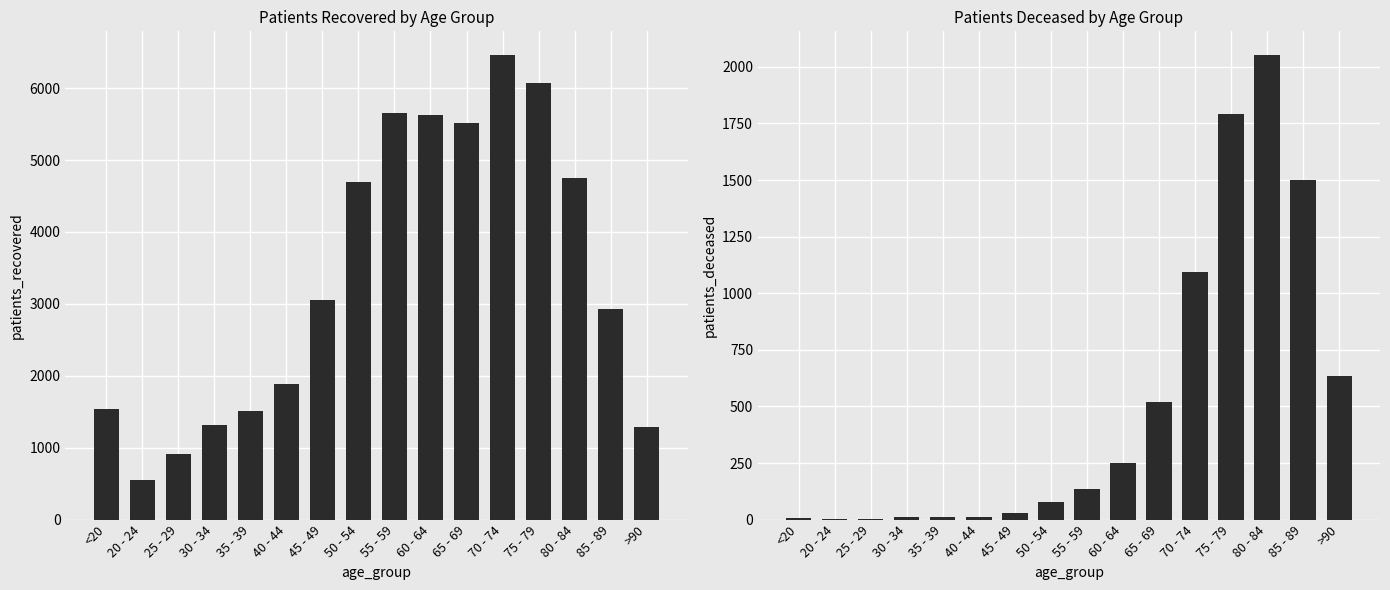

What is the difference between the patients_deceased values at 25 - 29 and 75 - 79?

1790